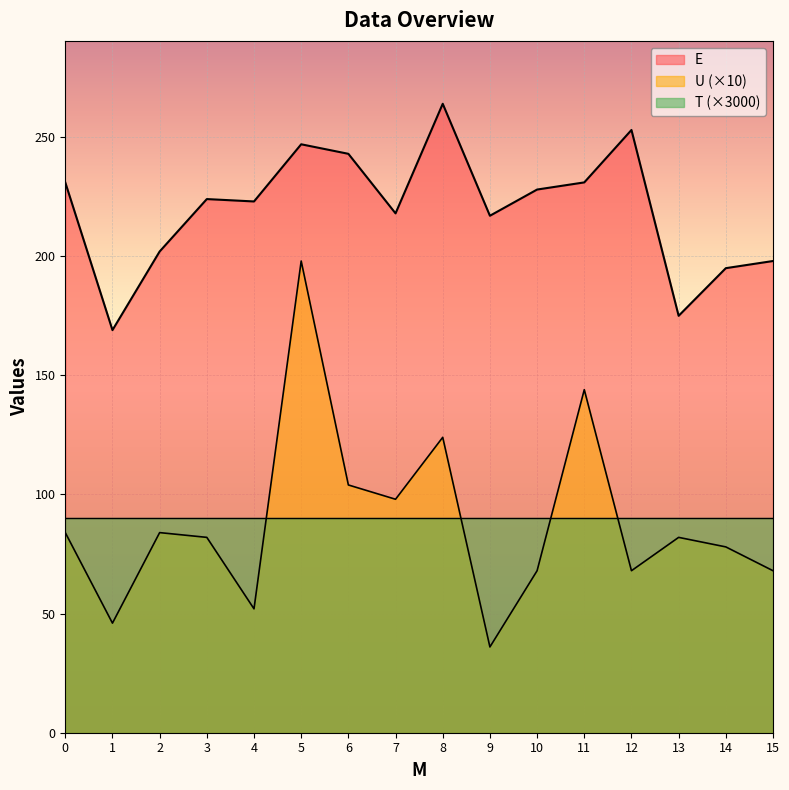

Which category has the highest value in the E series?

8